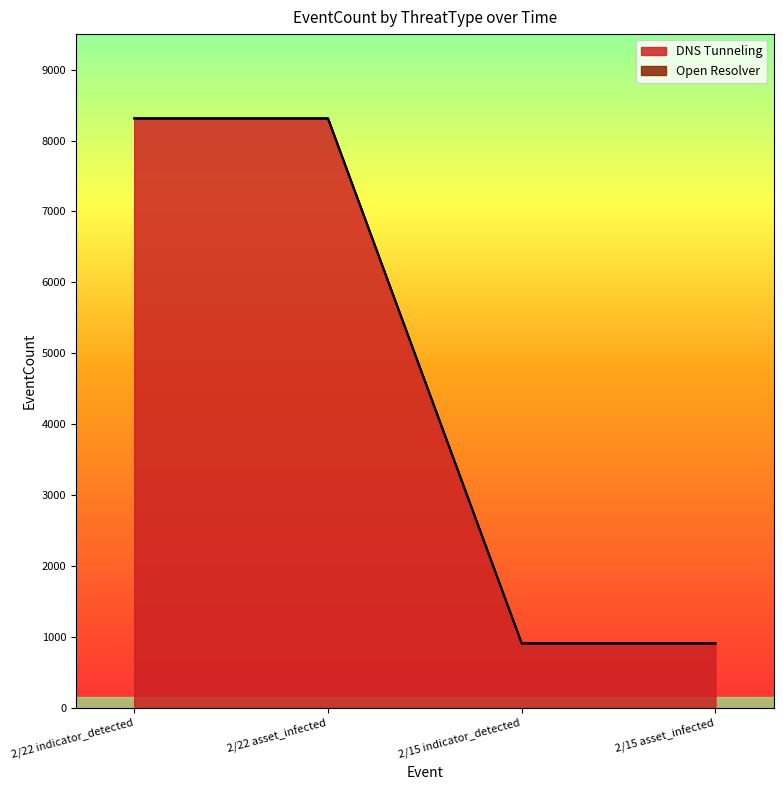

What is the value of the 2nd point from the left?

8312